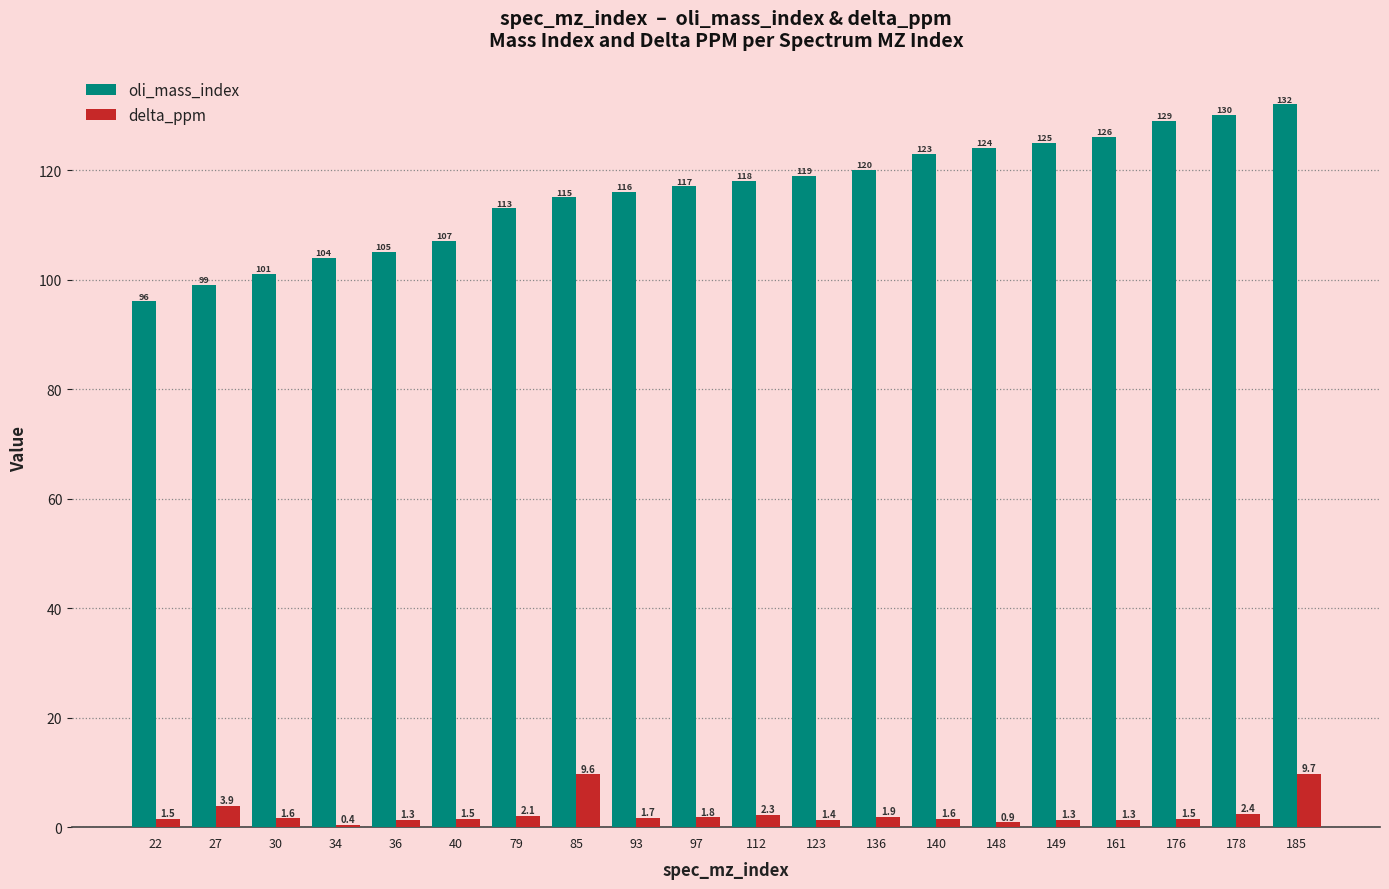

Is the value of oli_mass_index at 85 greater than the value of delta_ppm at 22?

Yes